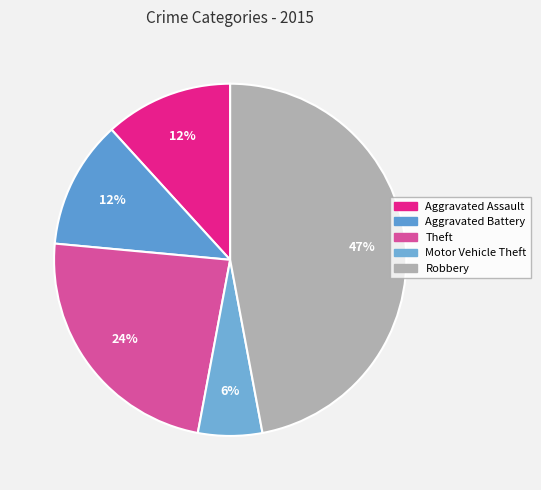

How many segments does this pie chart have?

5